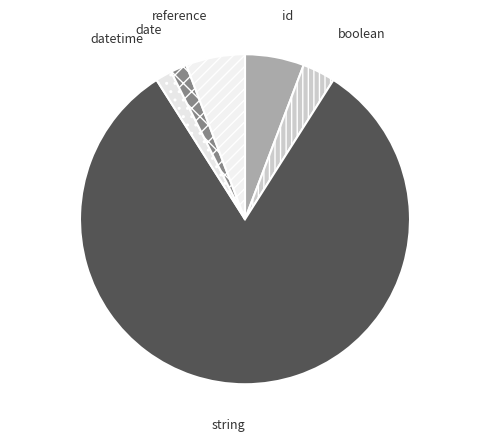

How many segments does this pie chart have?

6